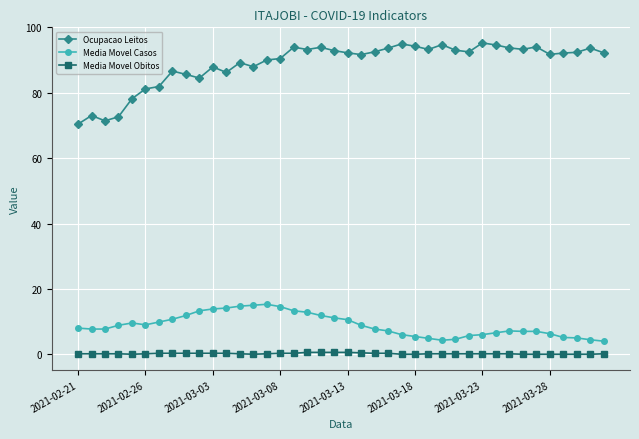

Which series has the largest range (max minus min)?

Ocupacao Leitos